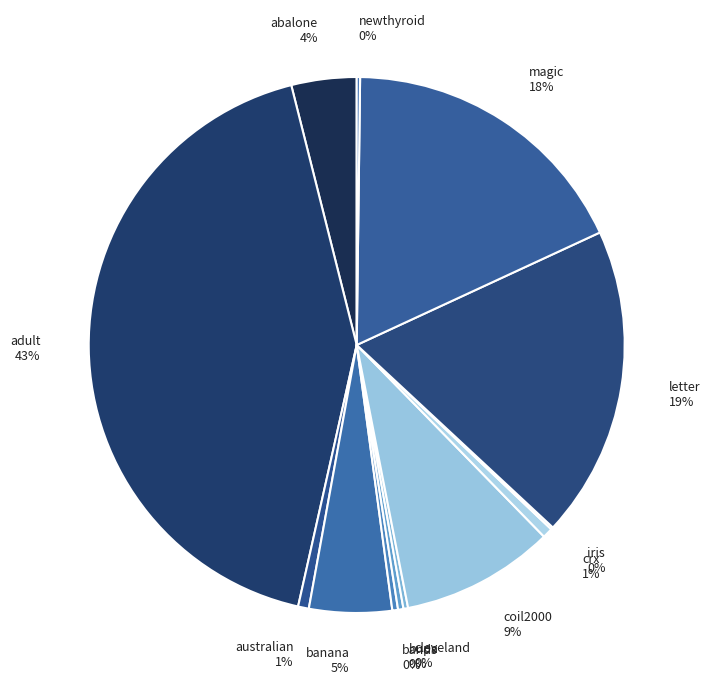

What percentage is the magic slice, to the nearest percent?

18%